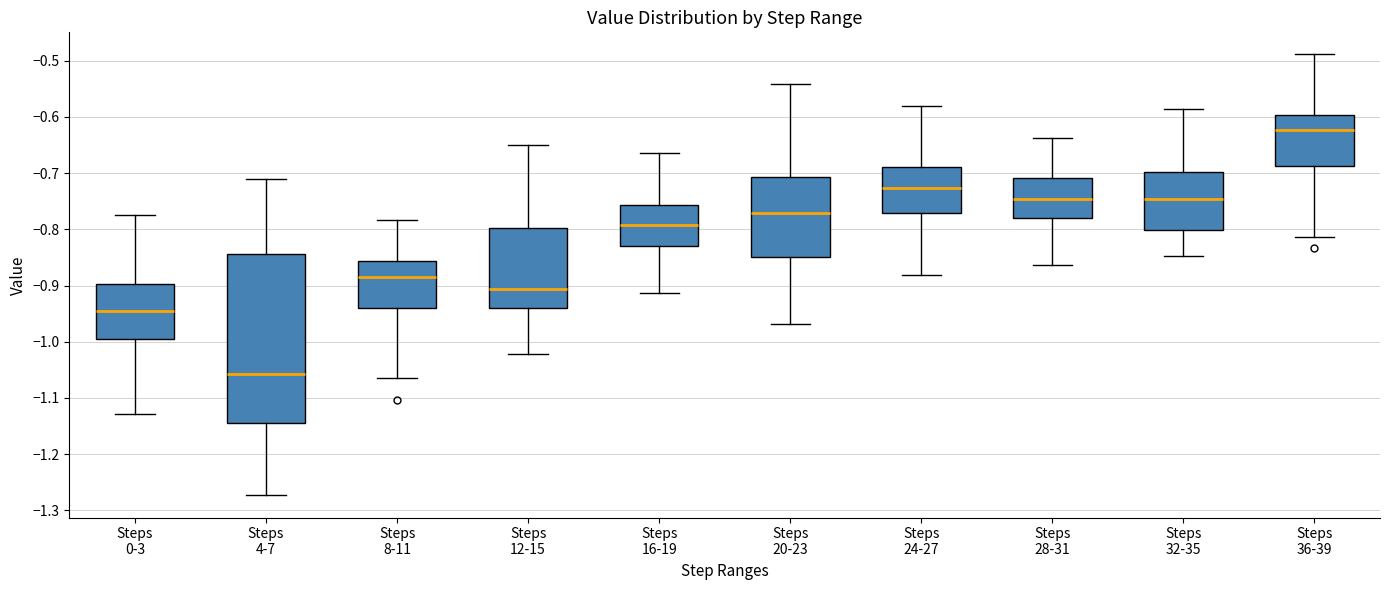

Which box is the tallest, from its lower edge to its upper edge?

Steps 4-7